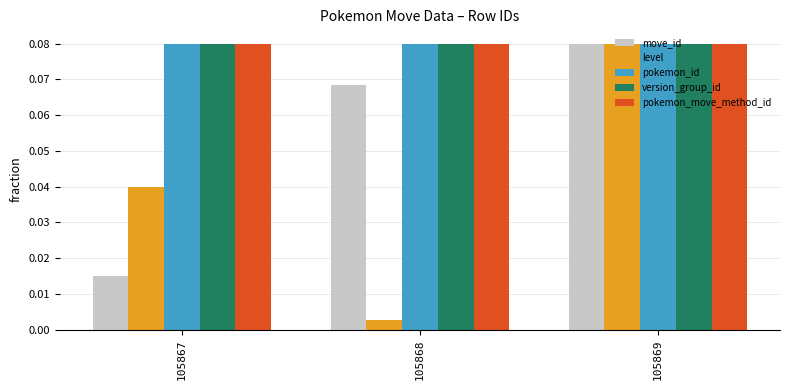

Rank the categories by move_id value from highest to lowest.

105869, 105868, 105867